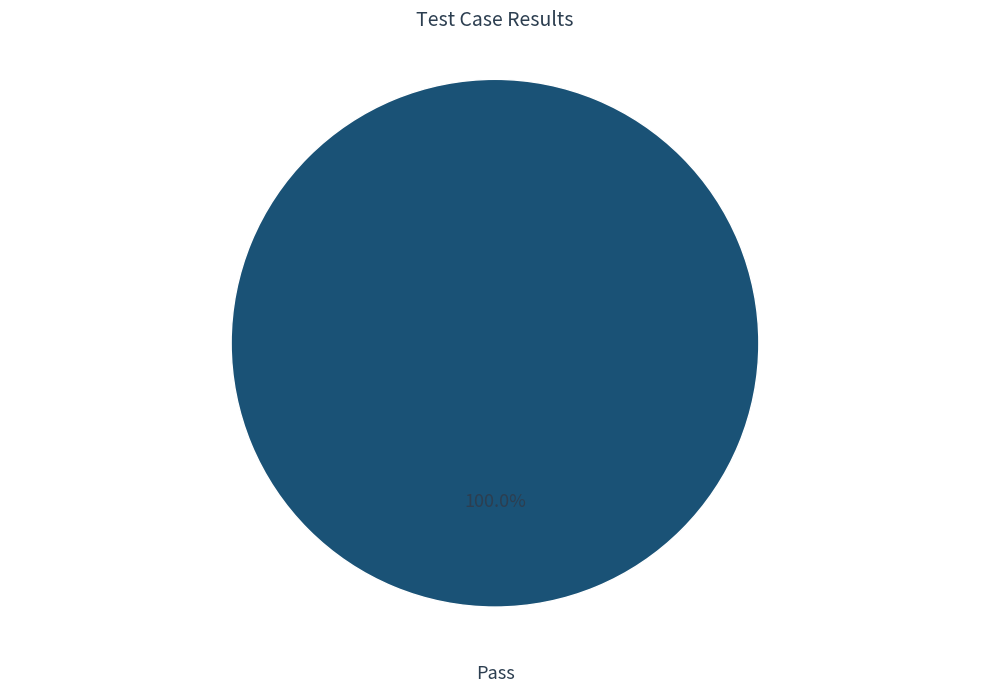

How many slices are in this pie chart?

1